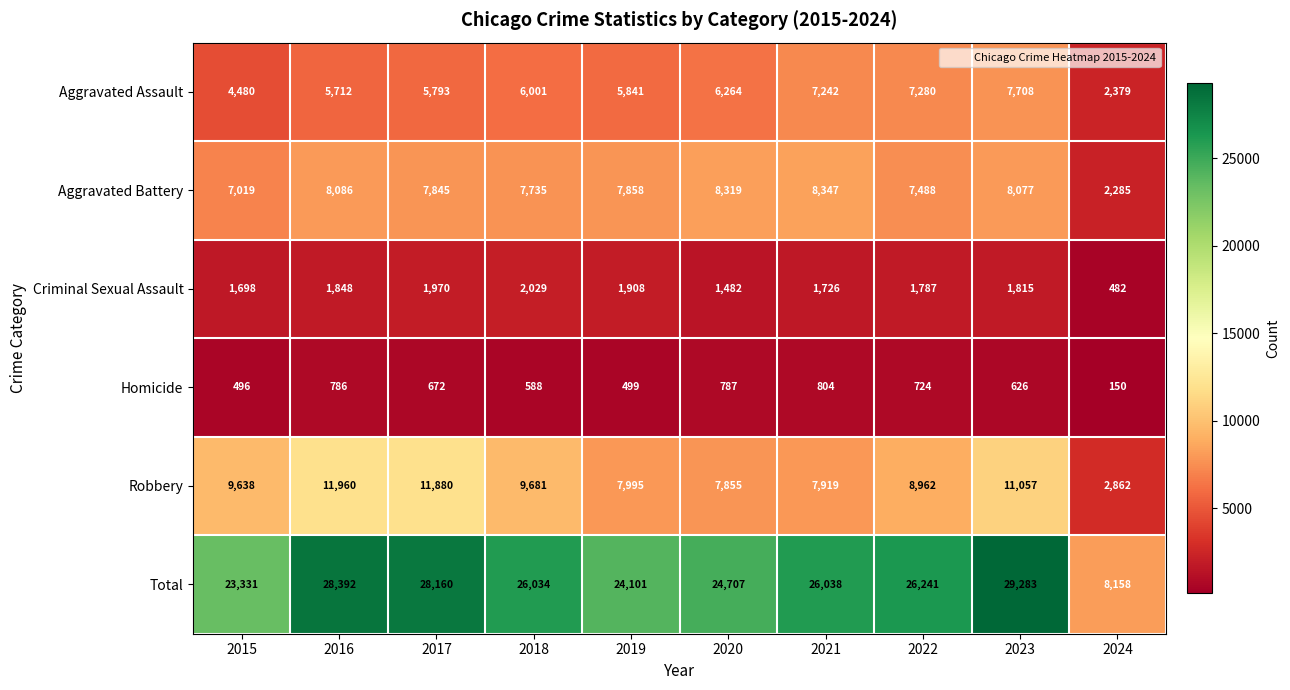

Is it true that Criminal Sexual Assault equals 1170 at 2023?

False